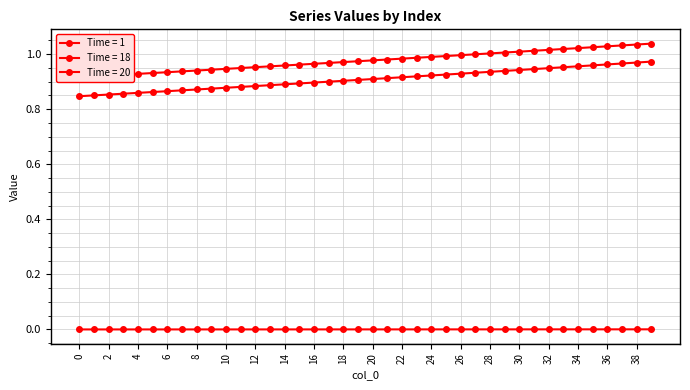

What are all the series names shown in the legend?

Time = 1, Time = 18, Time = 20